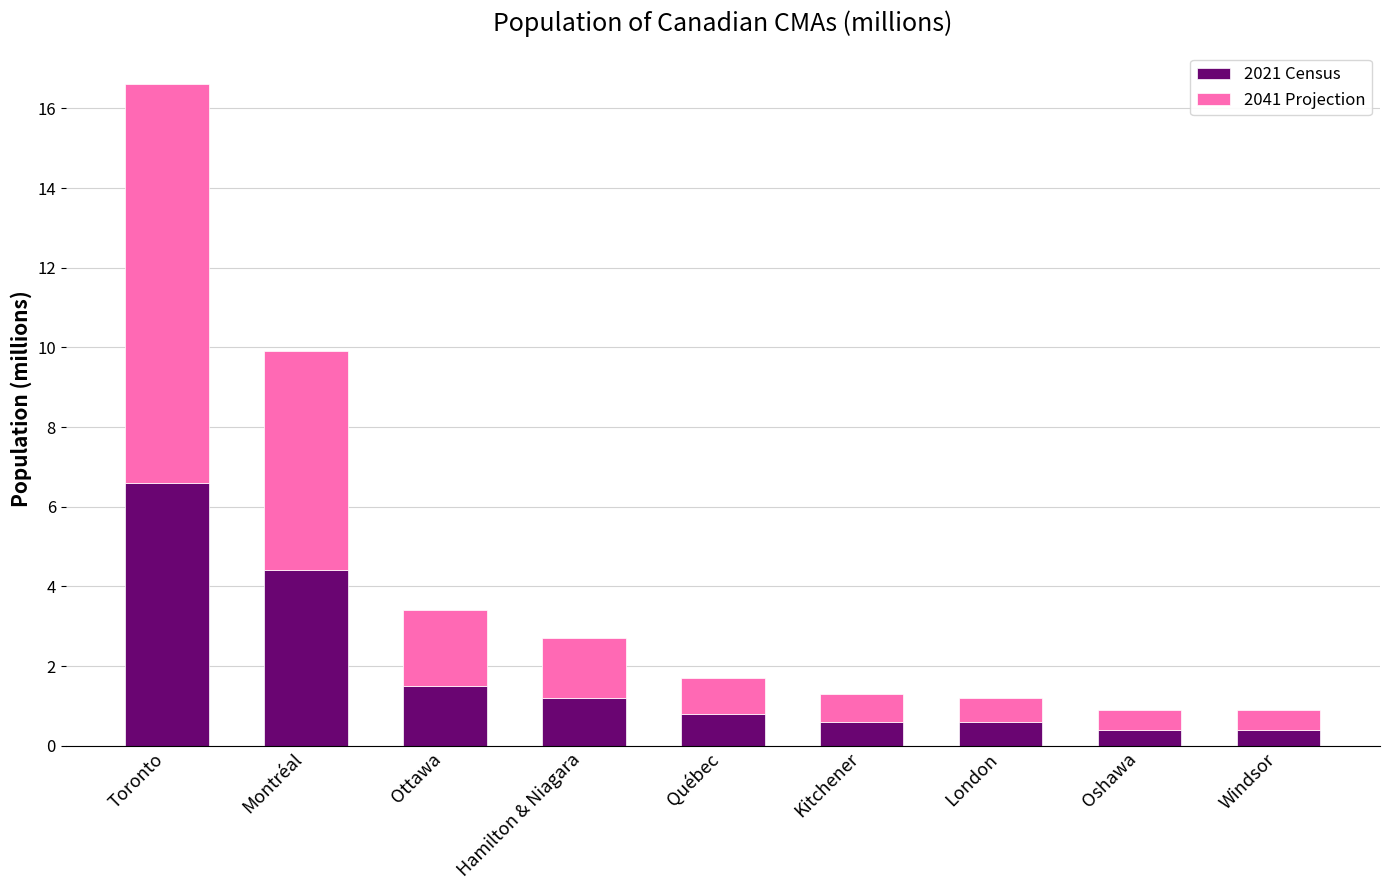

What is the minimum value for 2021 Census?

0.4